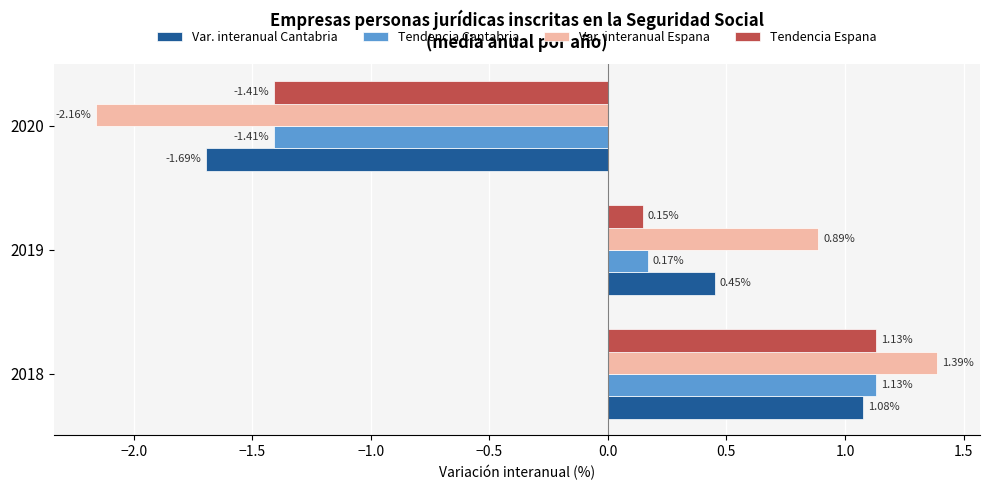

Rank the categories by Var. interanual Cantabria value from highest to lowest.

2018, 2019, 2020